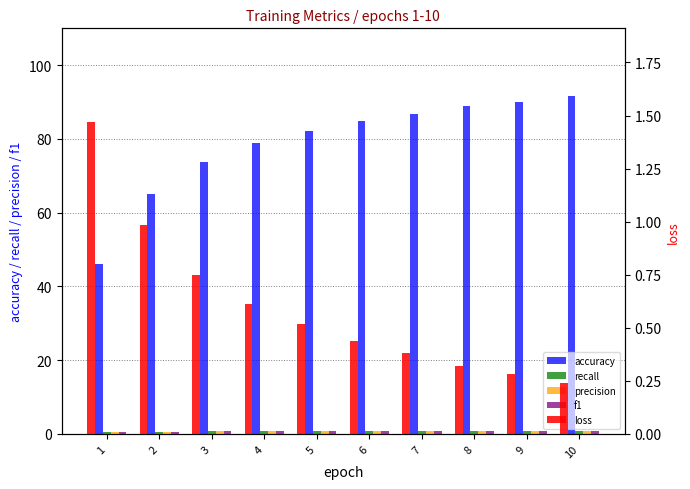

Which category has the highest value across all series?

10